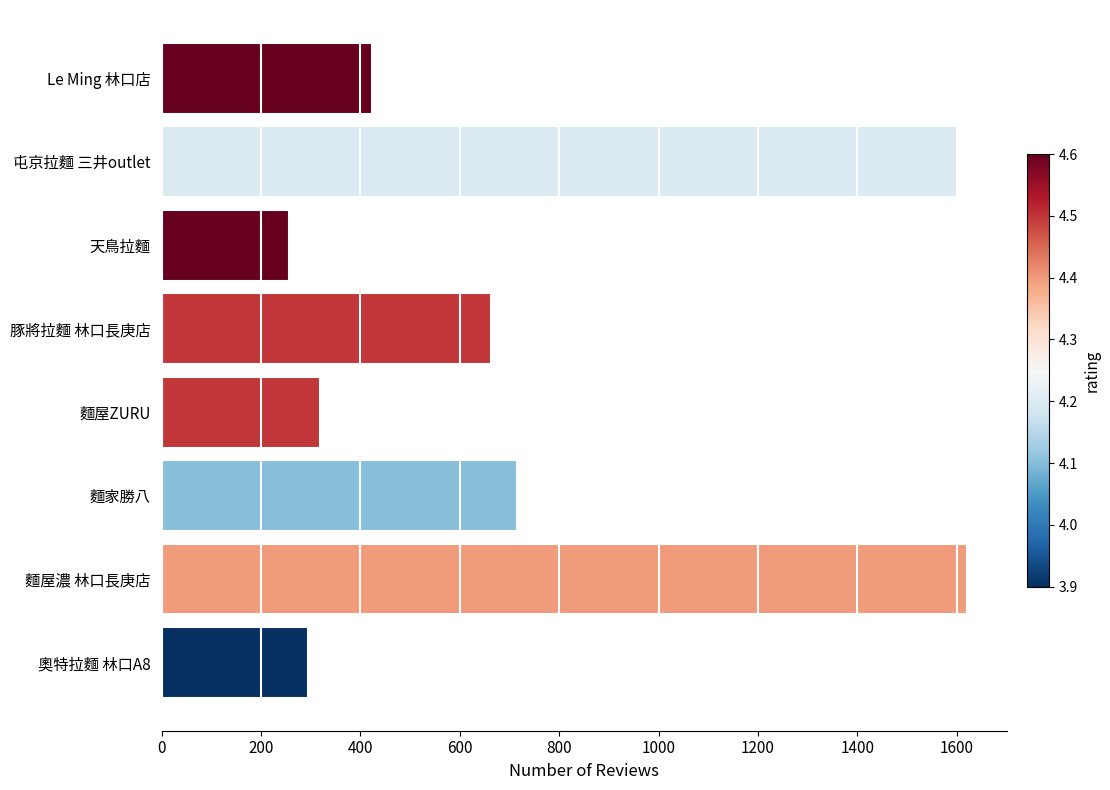

How many values are below 662?

4